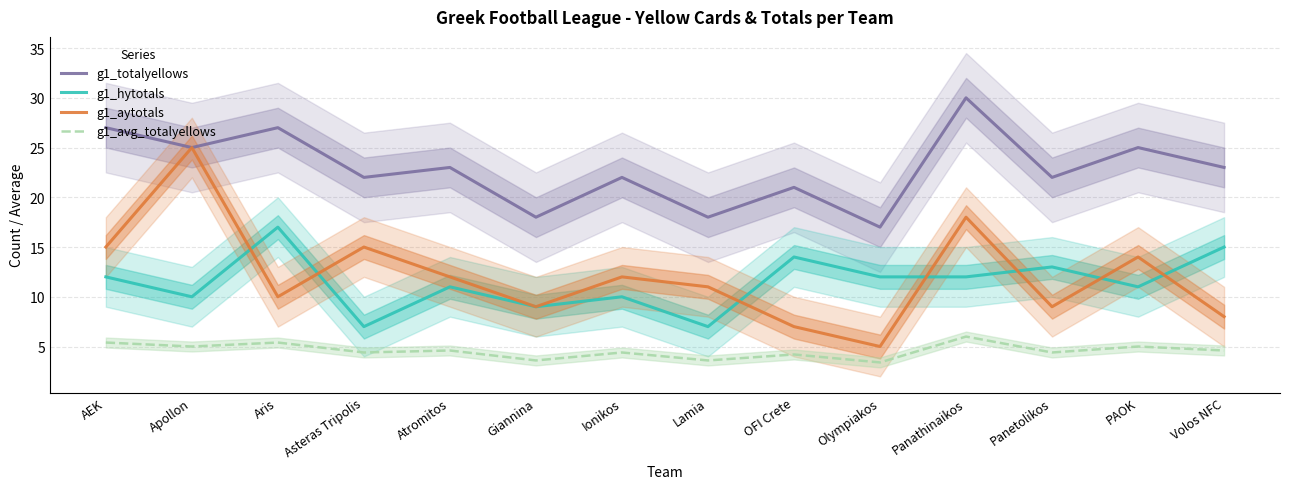

How many lines are shown in the chart?

4